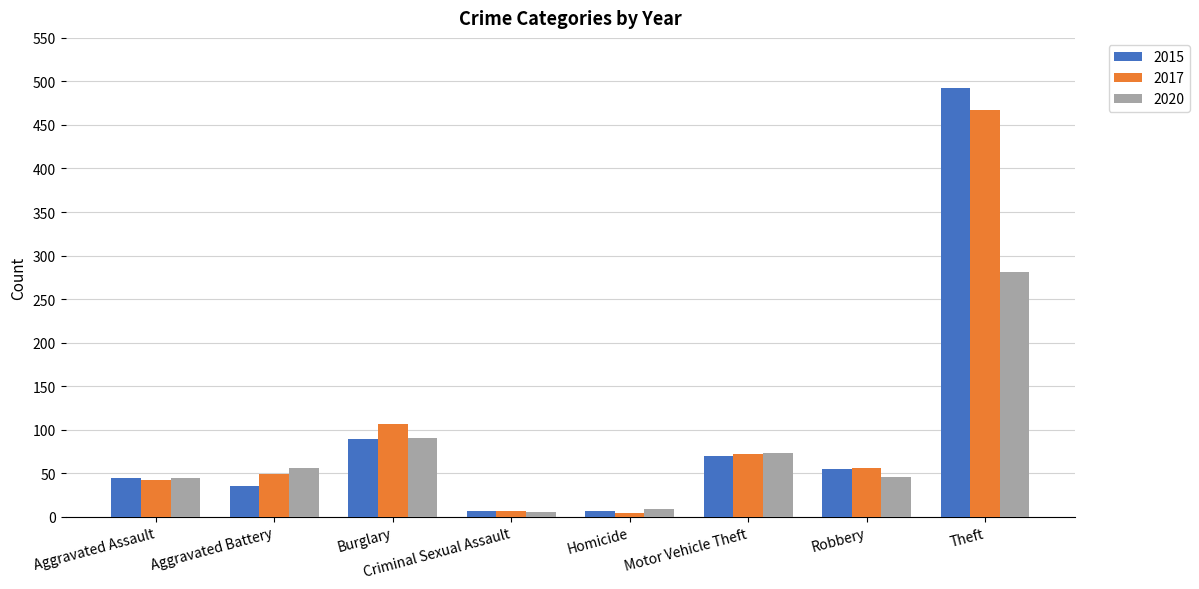

Count the number of data series in this chart.

3